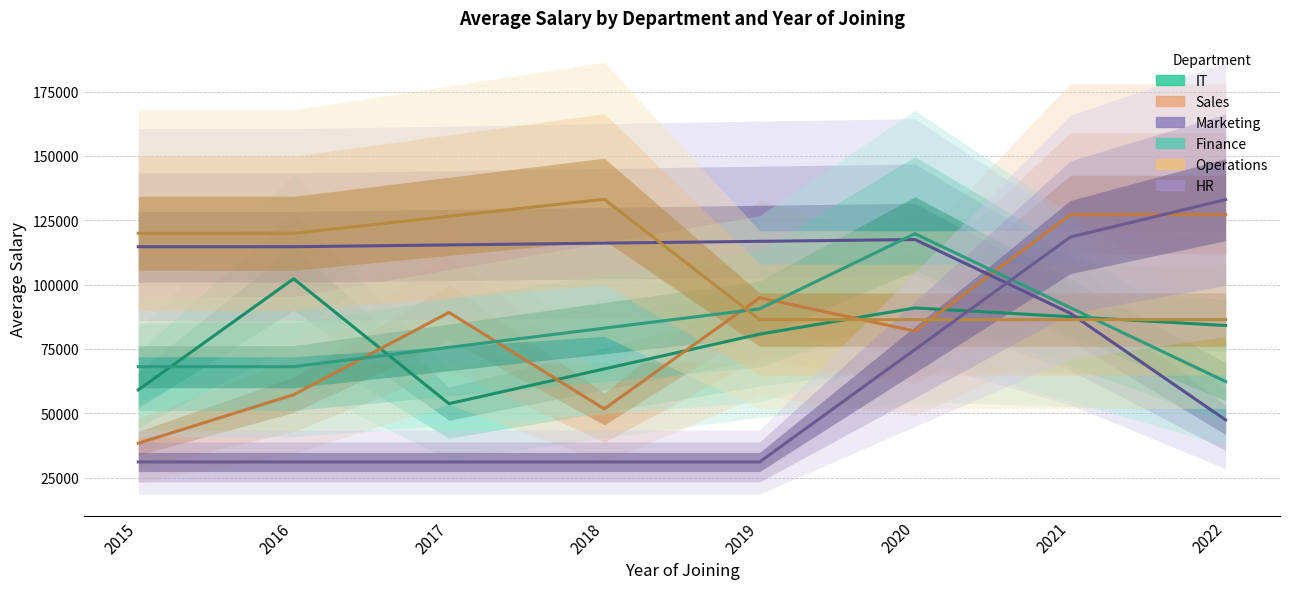

Which has a higher value, 2022 or 2017?

2022